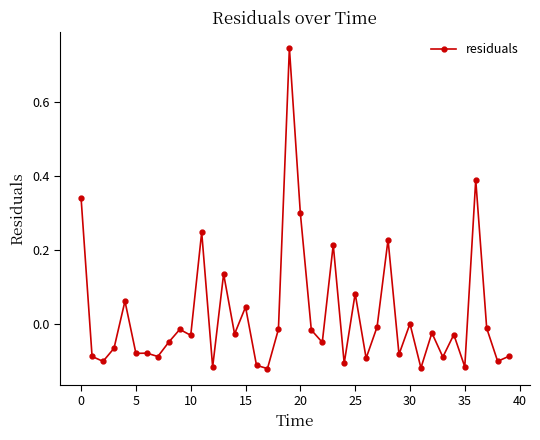

What is the difference between the maximum and minimum values?

0.9